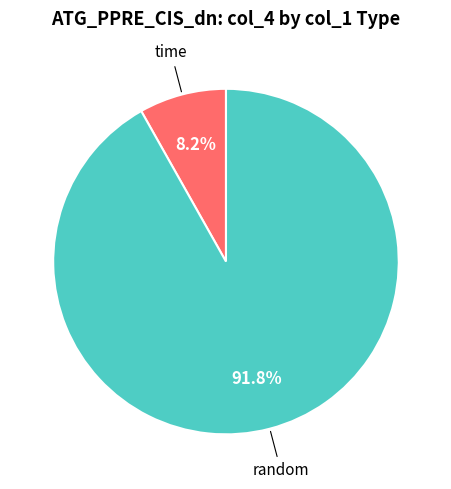

Does any single category account for the majority?

Yes